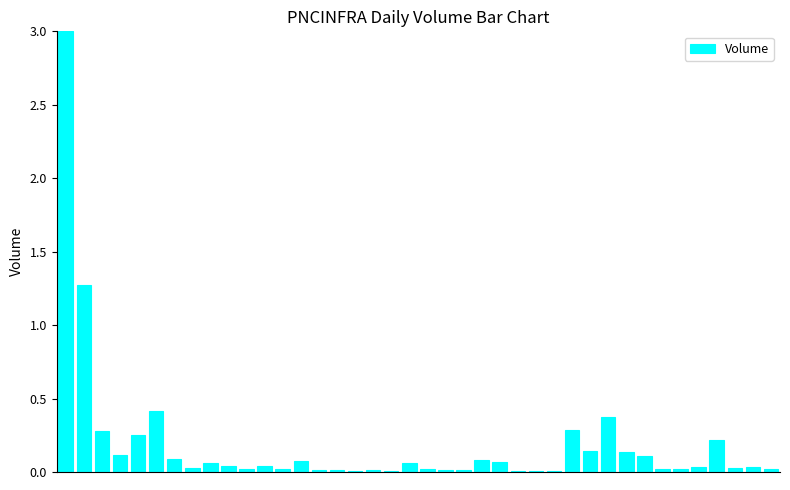

What is the maximum value shown in the chart?

3.0